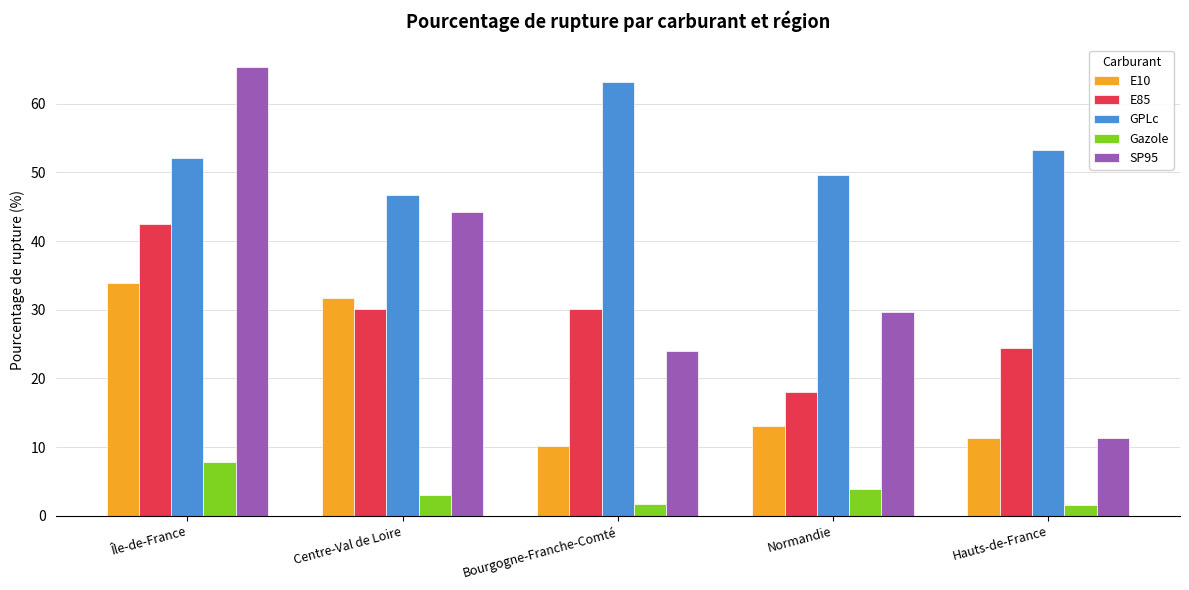

Is it true that SP95 equals 44.2 at Centre-Val de Loire?

True